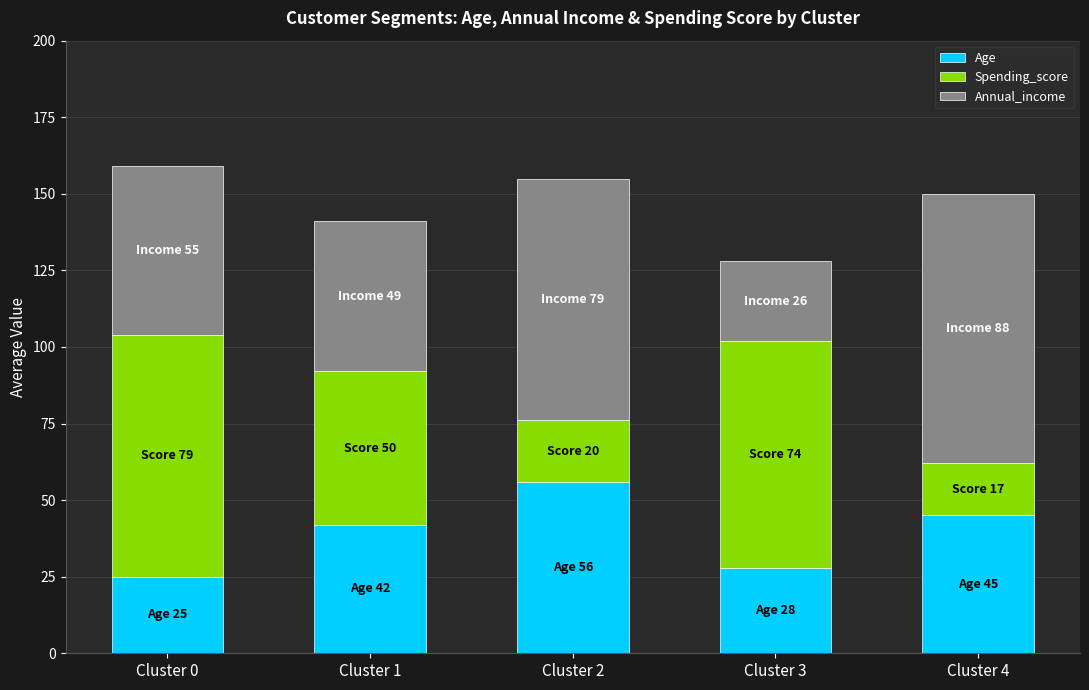

List the labels in order of Age value, largest first.

Cluster 2, Cluster 4, Cluster 1, Cluster 3, Cluster 0